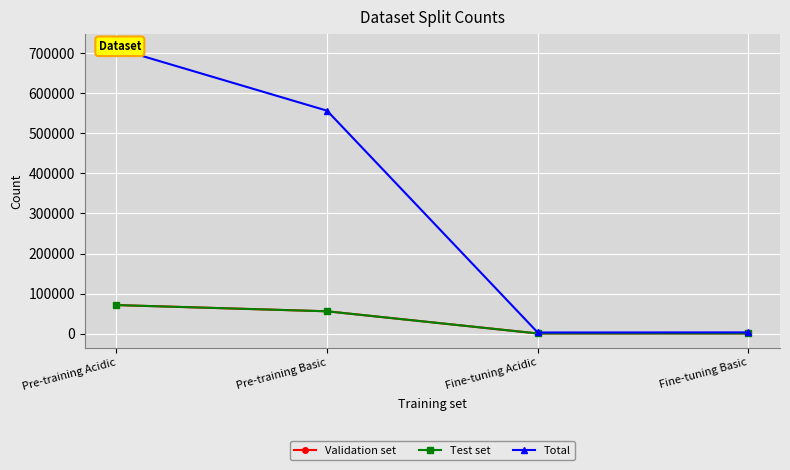

Rank the series by their maximum value, from lowest to highest.

Validation set, Test set, Total